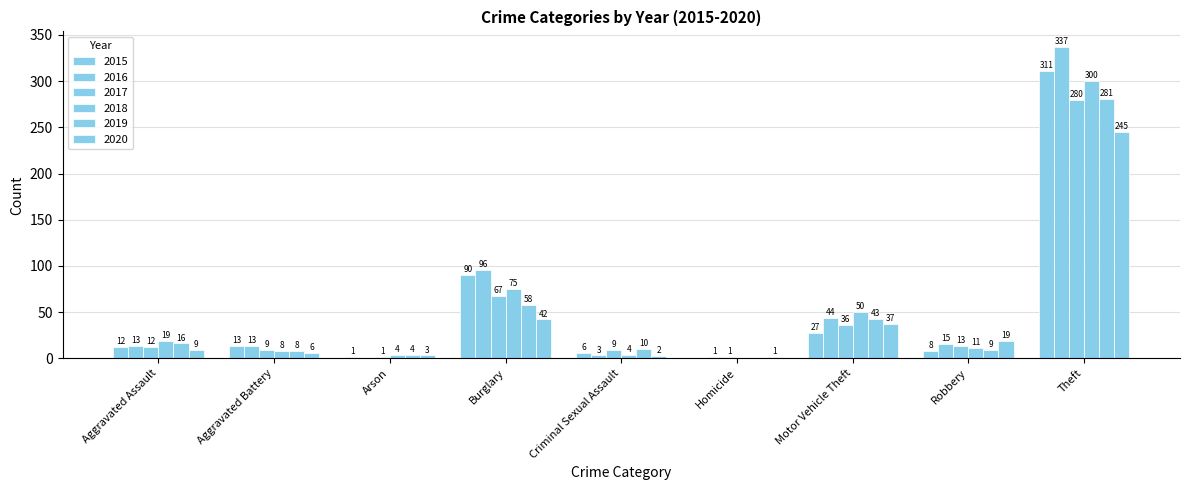

How many categories are shown in the chart?

9